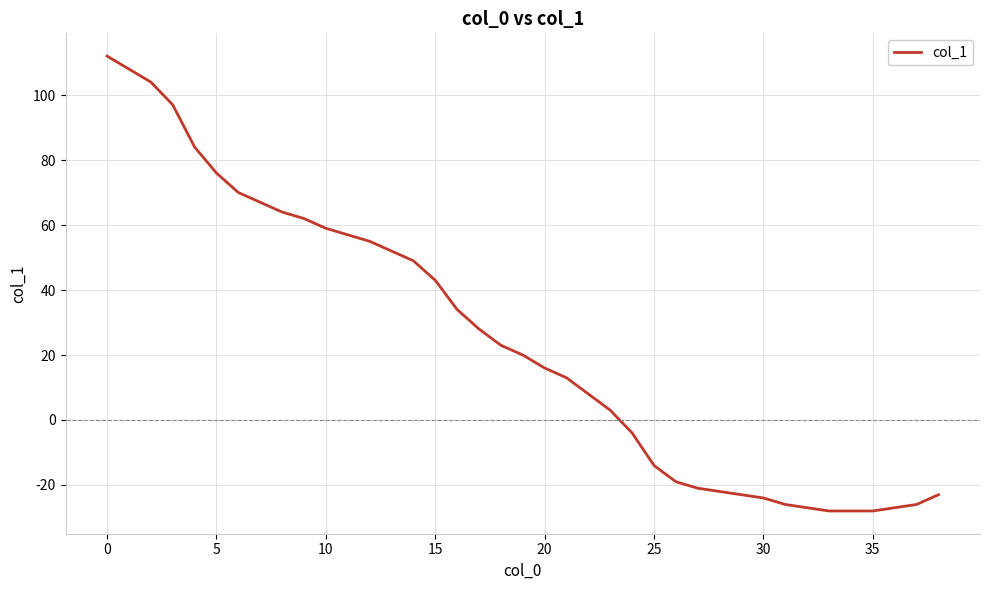

What is the minimum value shown in the chart?

-28